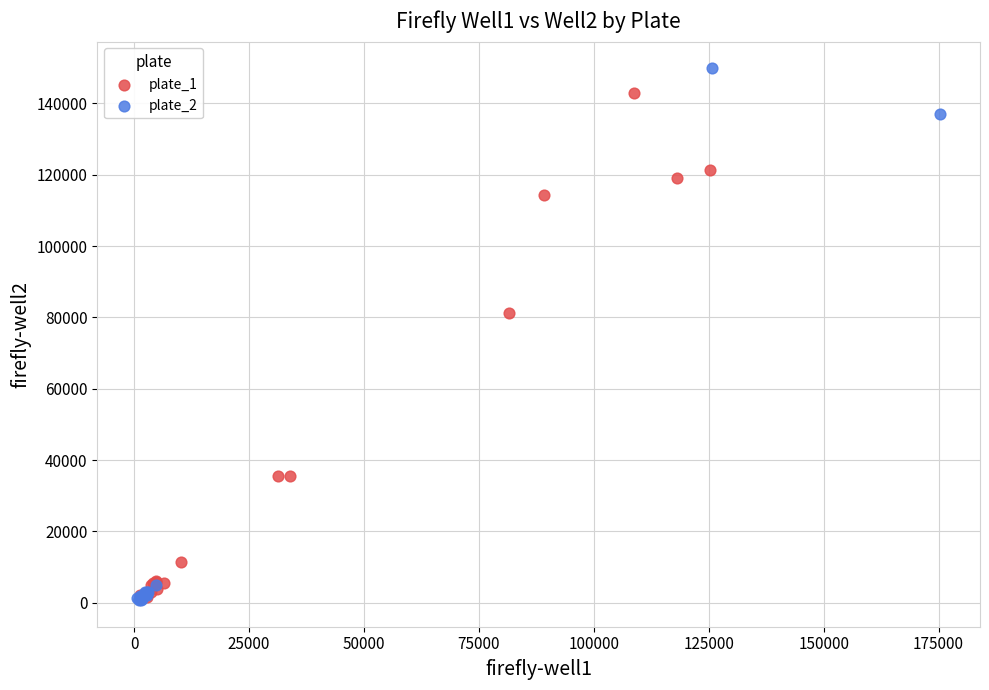

Which series has the widest spread of Y values?

plate_2